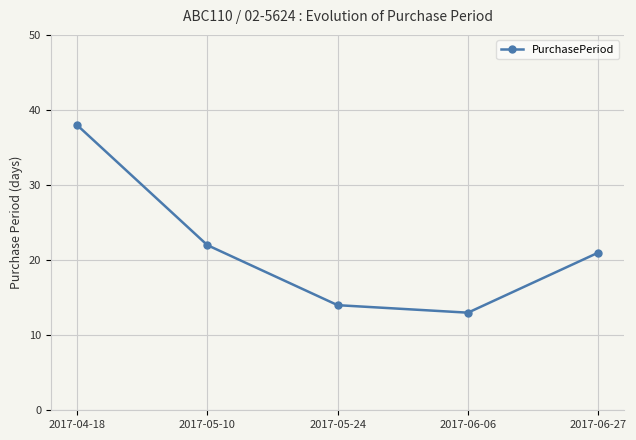

Reading left to right, list all the values displayed in this chart.

2017-04-18=38	2017-05-10=22	2017-05-24=14	2017-06-06=13	2017-06-27=21